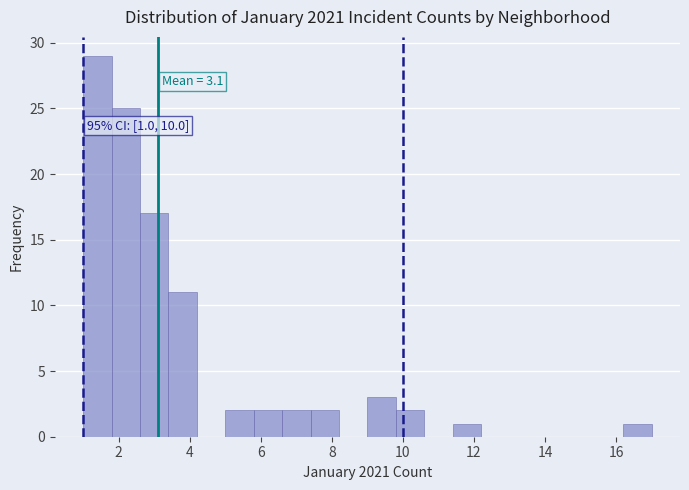

Which range on the x-axis has the tallest bar?

1.0 to 1.8